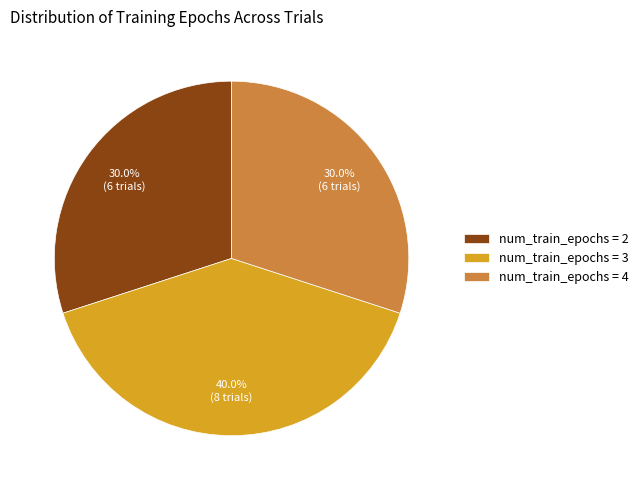

Does num_train_epochs = 2 account for over 50% of the chart?

No